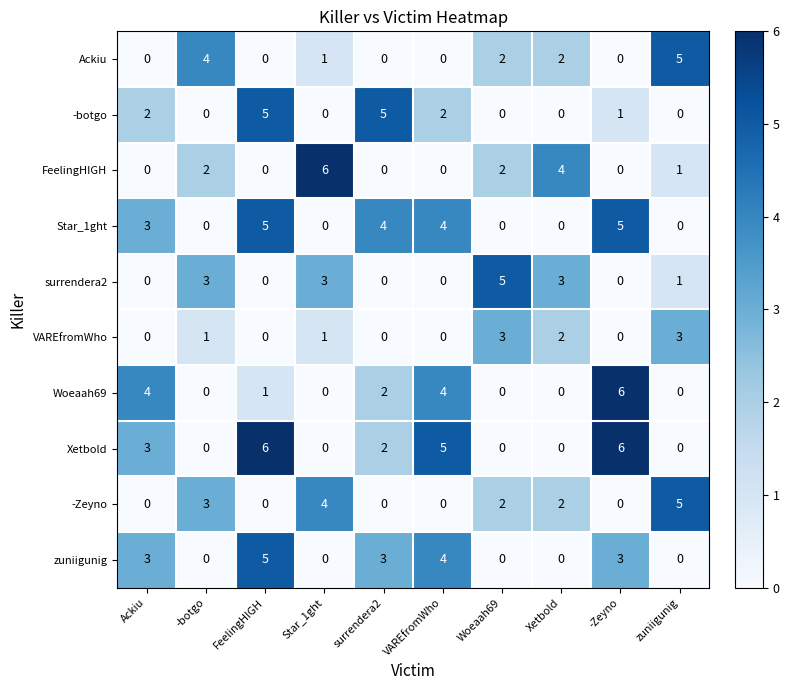

How many categories are shown in the chart?

10